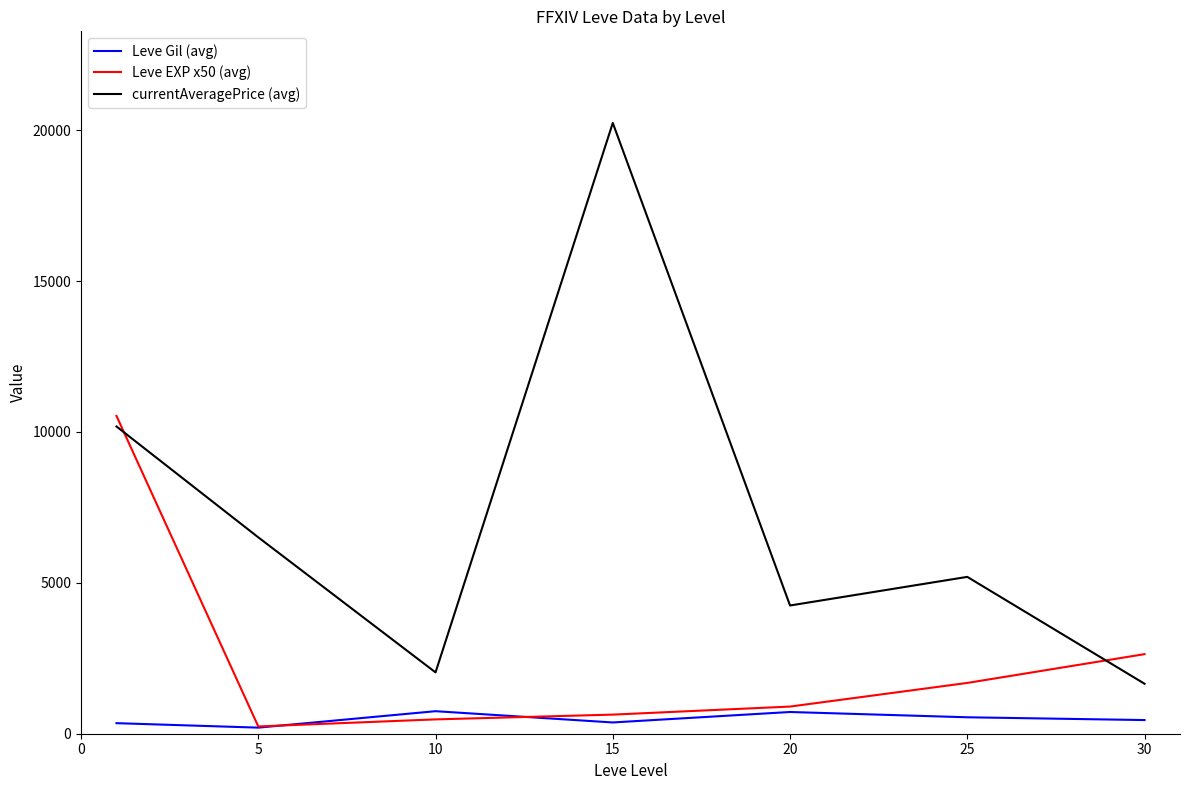

True or false: currentAveragePrice (avg) and Leve Gil (avg) cross at least once.

False